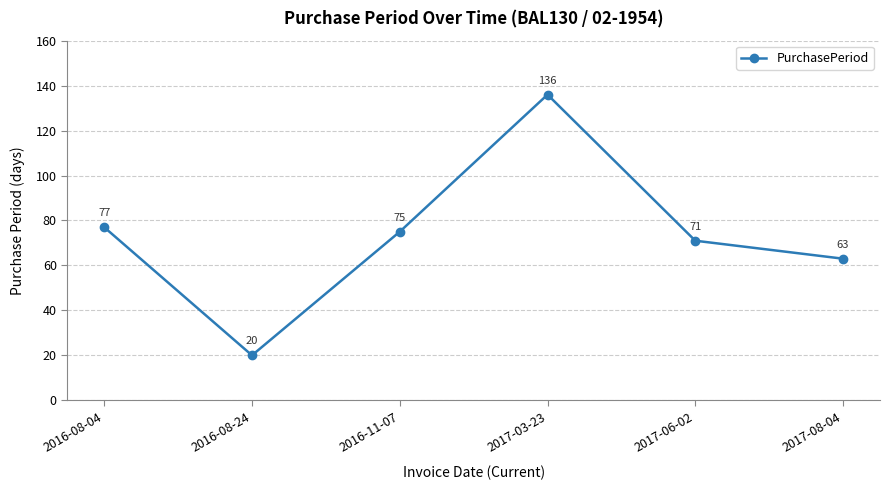

What is the change in value from 2017-03-23 to 2017-08-04?

-73